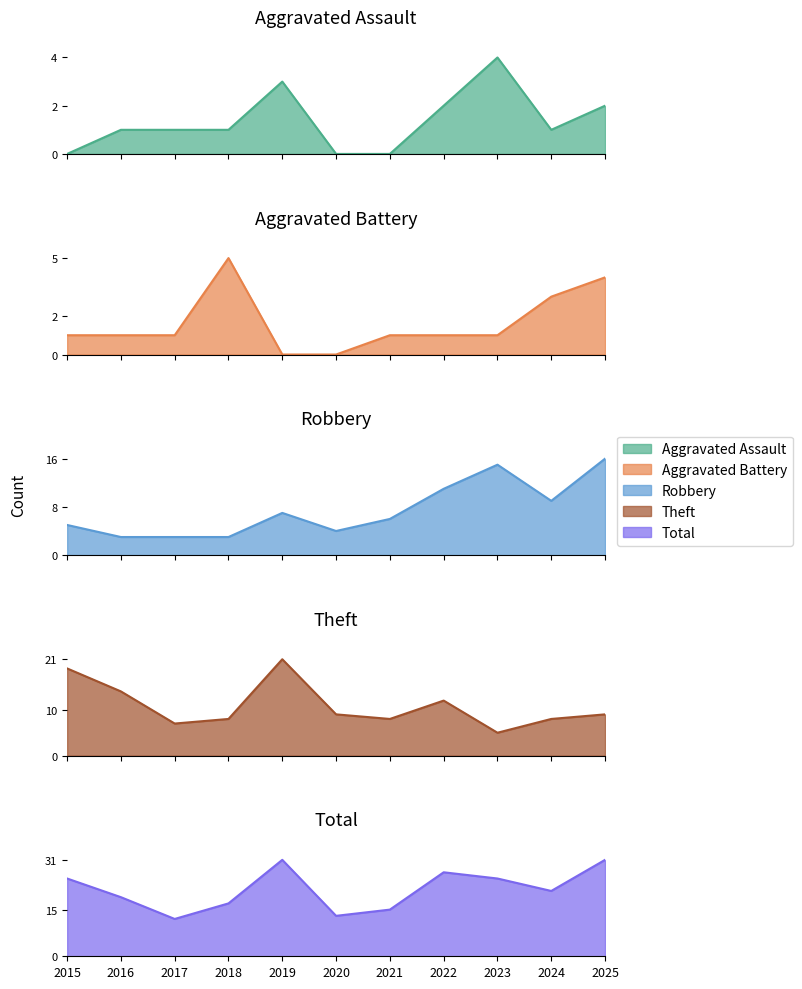

What are all the series names shown in the legend?

Aggravated Assault, Aggravated Battery, Robbery, Theft, Total